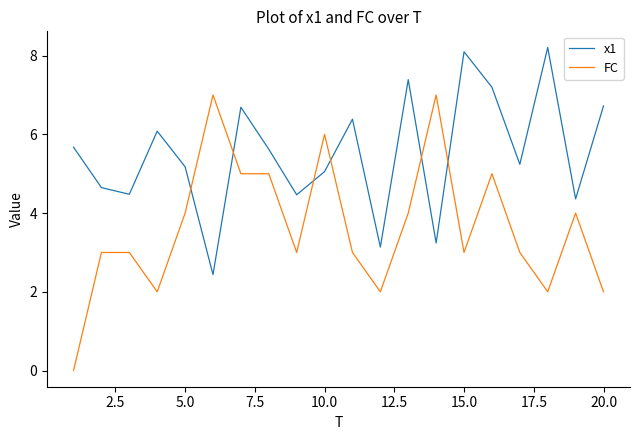

Reading left to right, what are all the values shown in this chart?

x1: 5.7	4.6	4.5	6.1	5.2	2.4	6.7	5.6	4.5	5.1	6.4	3.1	7.4	3.2	8.1	7.2	5.2	8.2	4.4	6.7
FC: 0.0	3.0	3.0	2.0	4.0	7.0	5.0	5.0	3.0	6.0	3.0	2.0	4.0	7.0	3.0	5.0	3.0	2.0	4.0	2.0